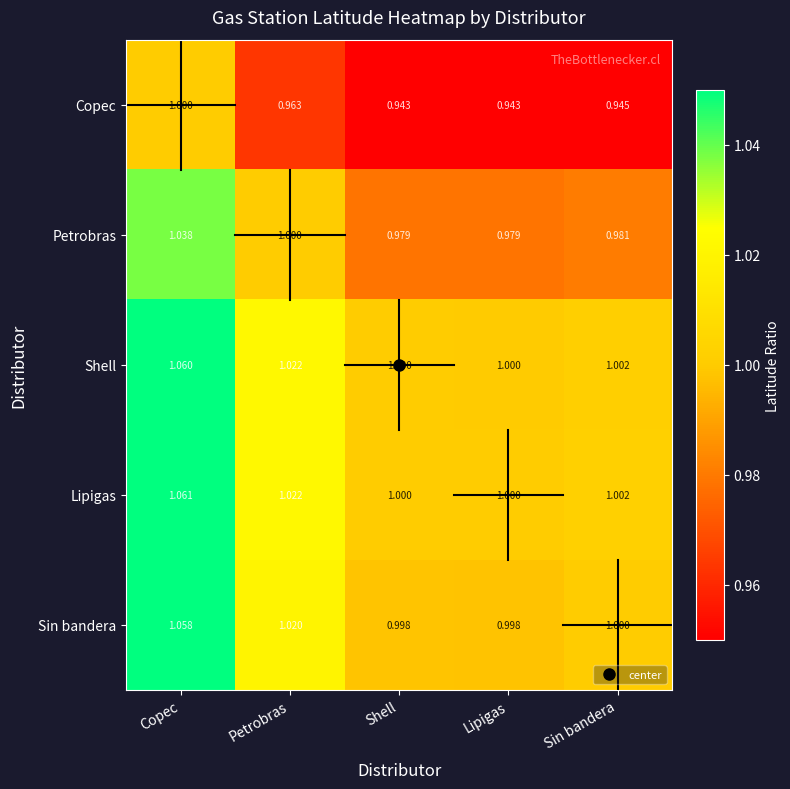

Which series has the largest total across all categories?

Lipigas